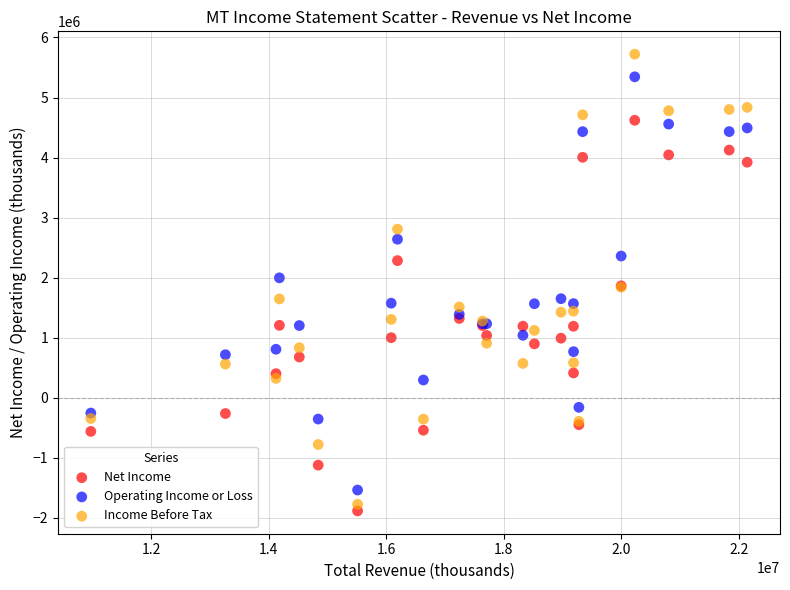

Which series reaches the maximum Y coordinate?

Income Before Tax